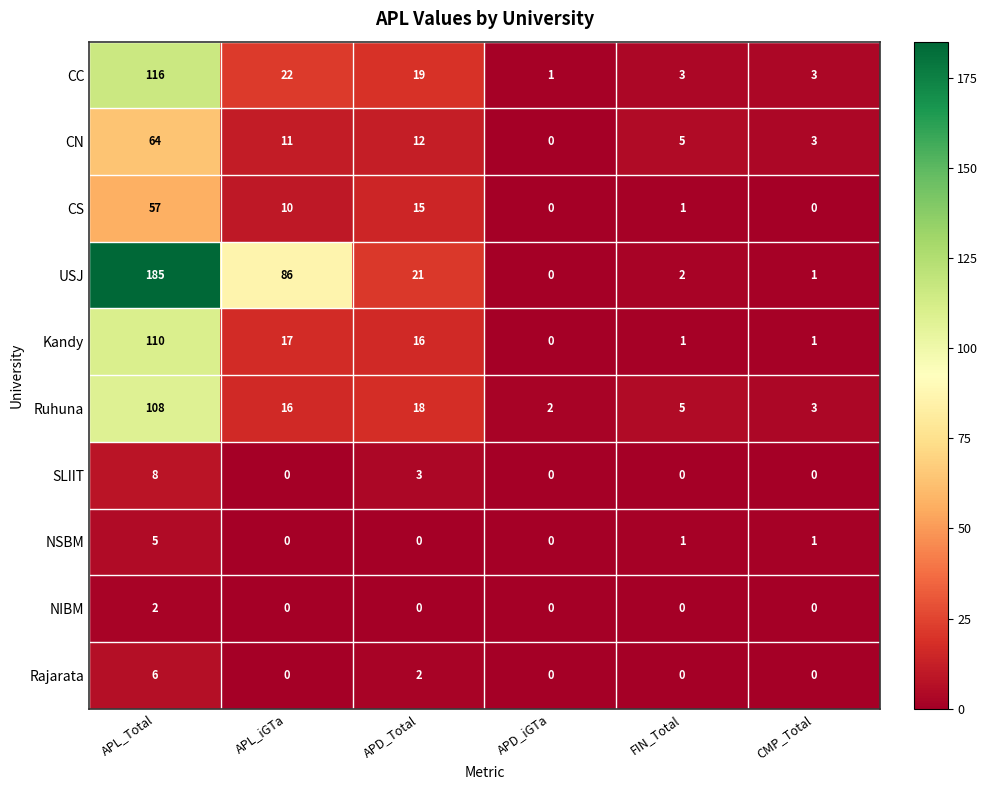

What is the total value across all series at APL_iGTa?

162